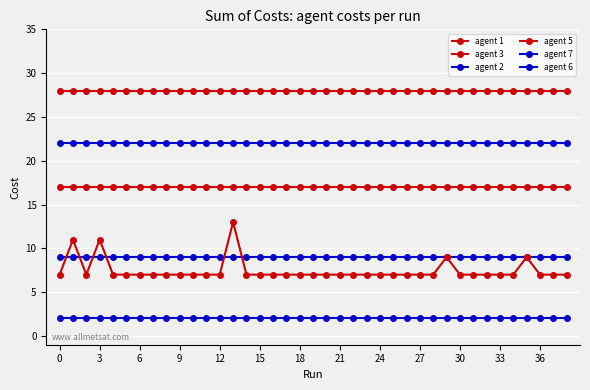

What is the maximum value shown in the chart?

28